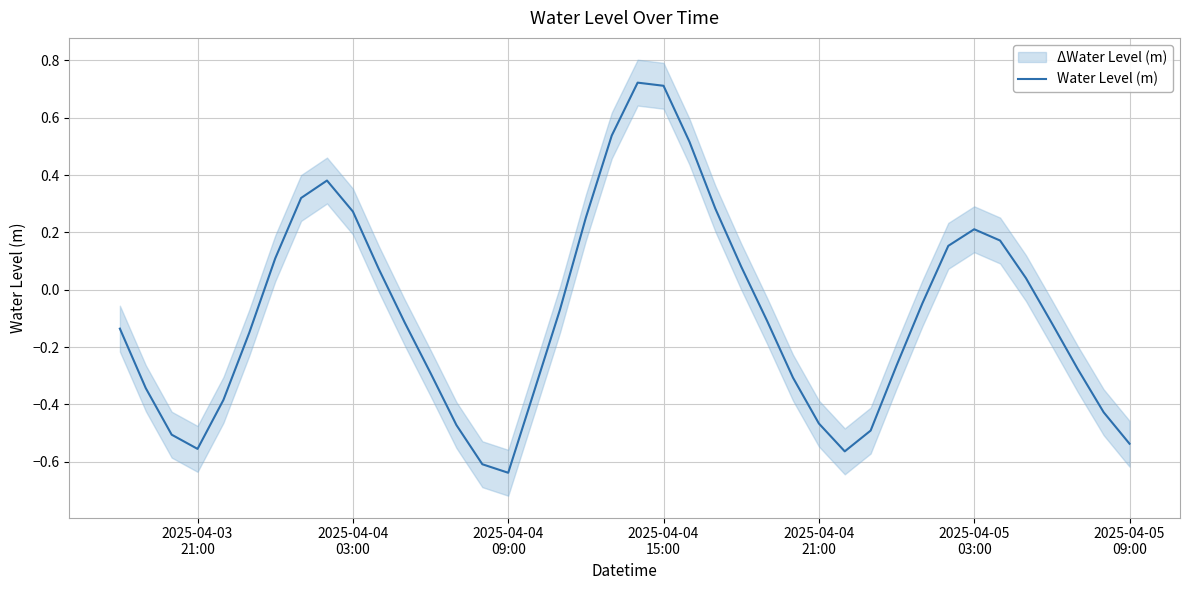

Does the chart display data point markers on the line(s)?

No